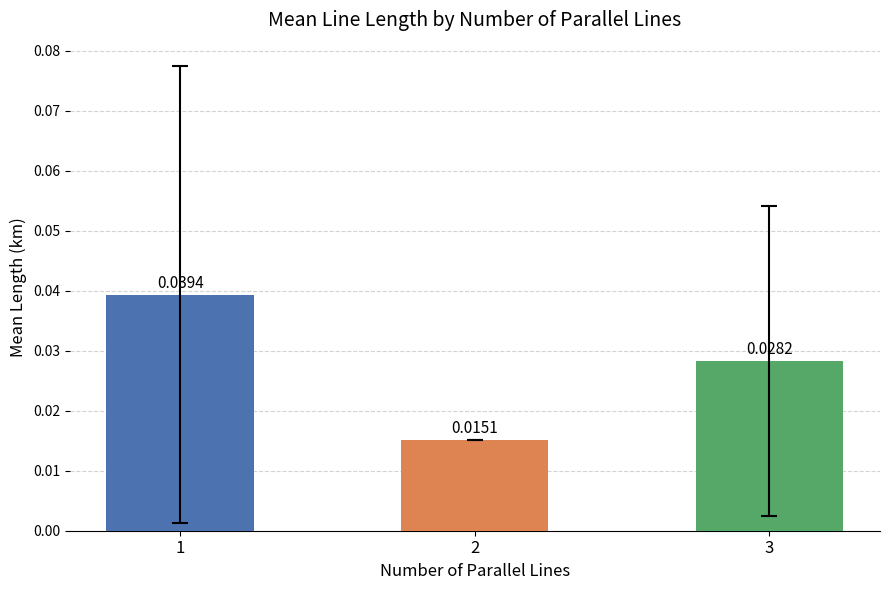

Which category has the lowest value across all series?

2